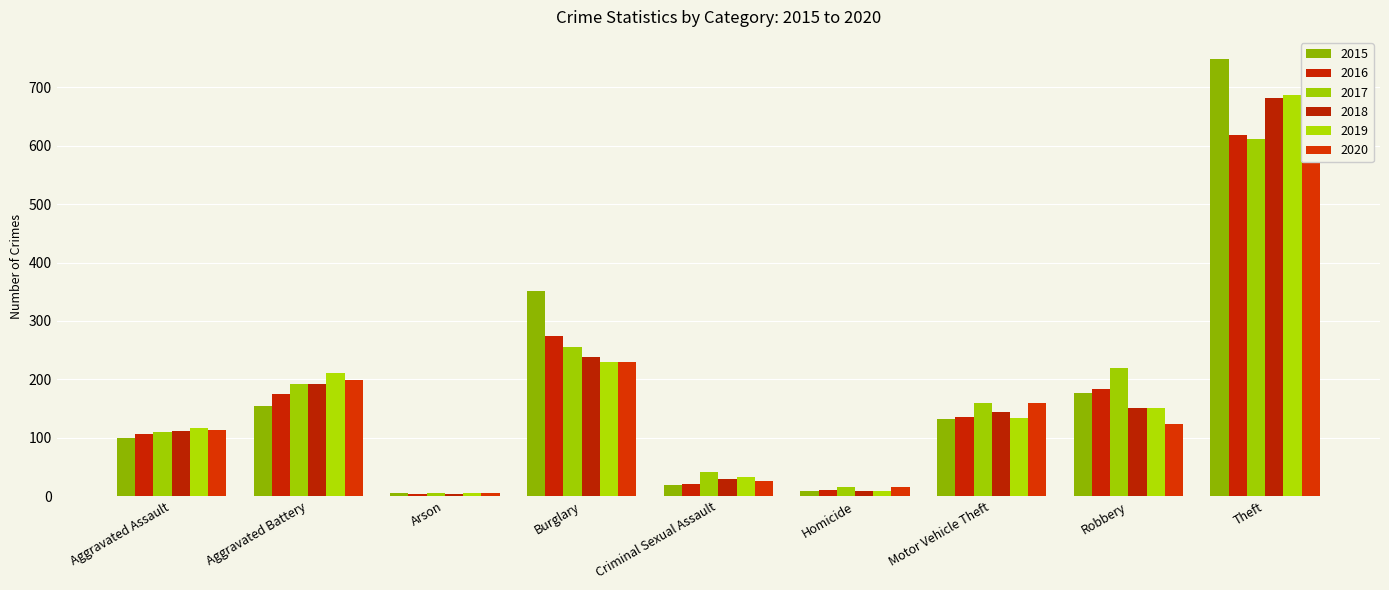

What is the difference between the maximum and minimum values in the 2020 series?

598